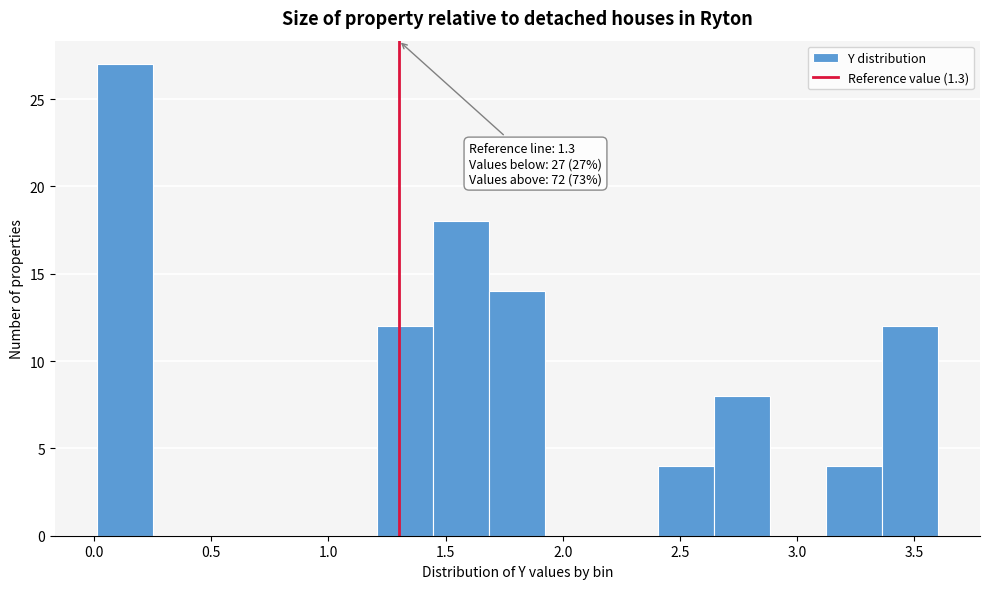

Which range on the x-axis has the tallest bar?

0.00 to 0.25